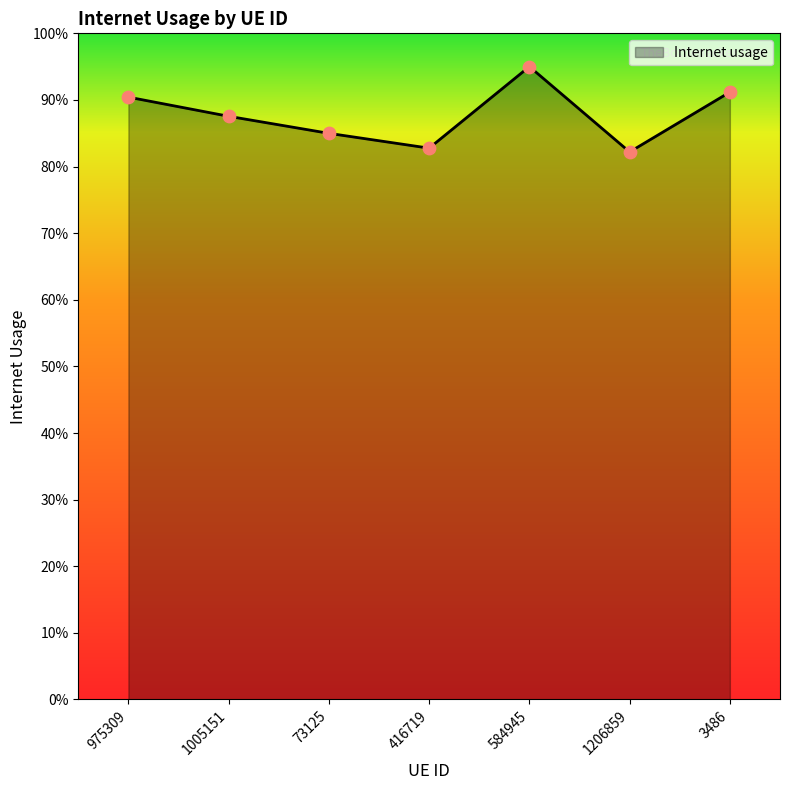

Is this an area chart (filled region under the line)?

Yes